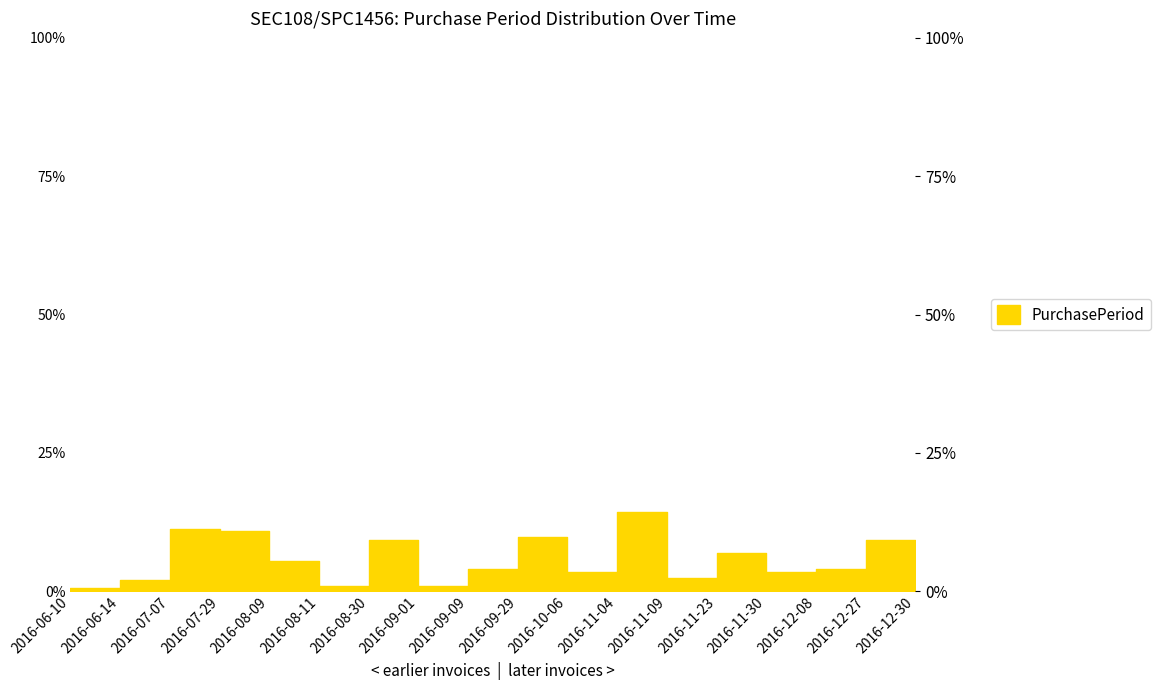

What is the difference between the values at 2016-07-07 and 2016-06-10?

10.8